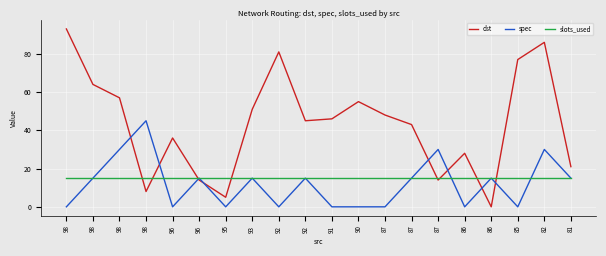

How many lines are shown in the chart?

3